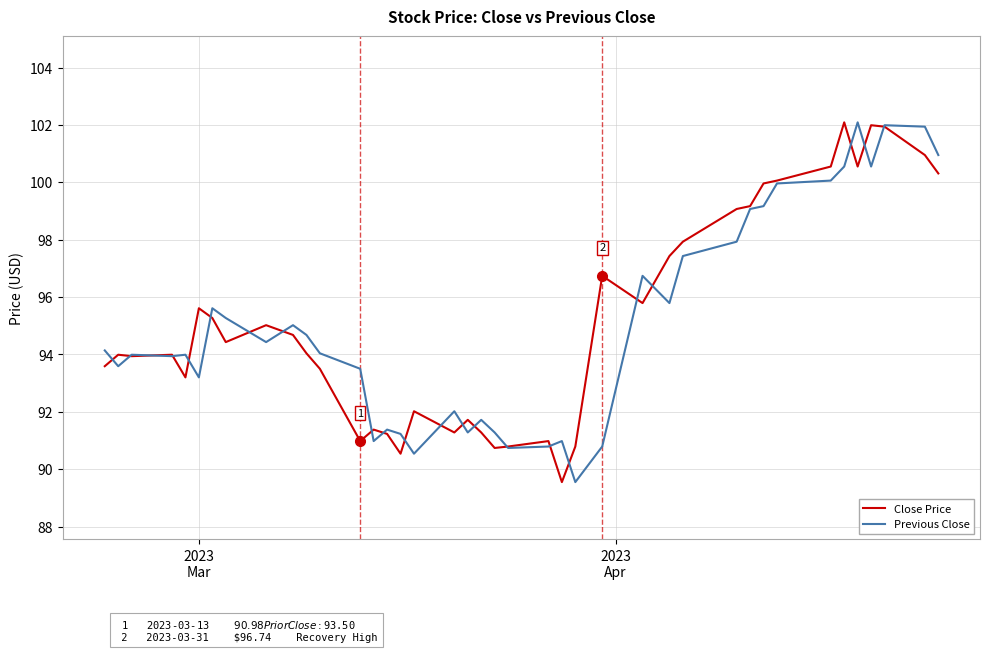

What is the highest value of the Close Price series?

102.1